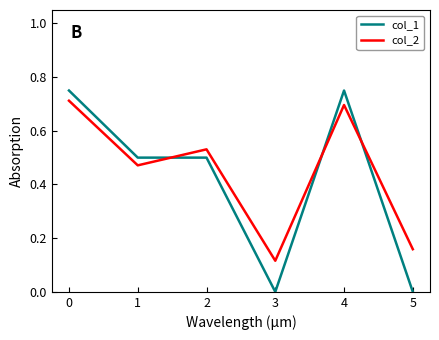

Is the value of col_1 at 3 greater than the value of col_2 at 1?

No